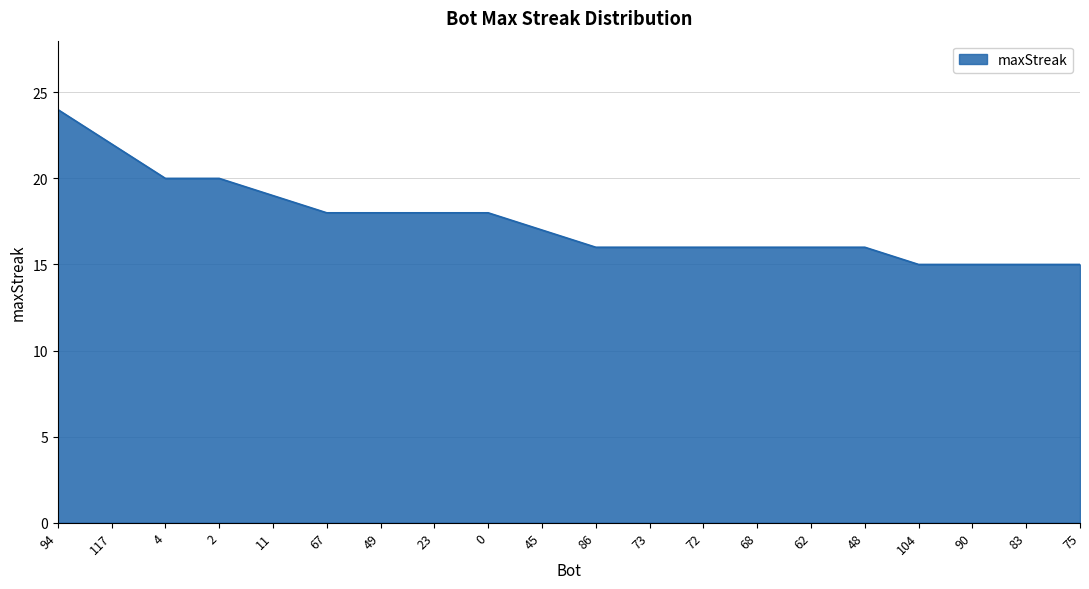

Approximately how many times larger is the value at 94 compared to 2?

1.2